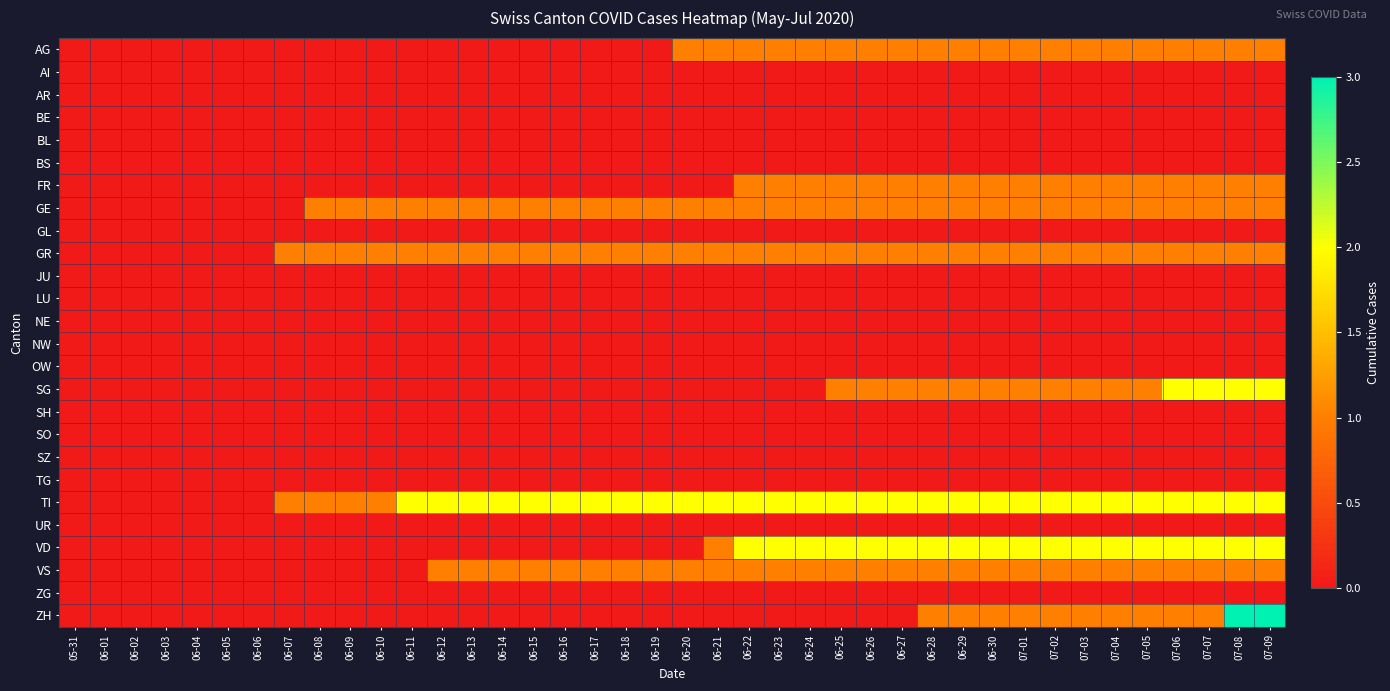

At which category is the sum across all series the highest?

07-08